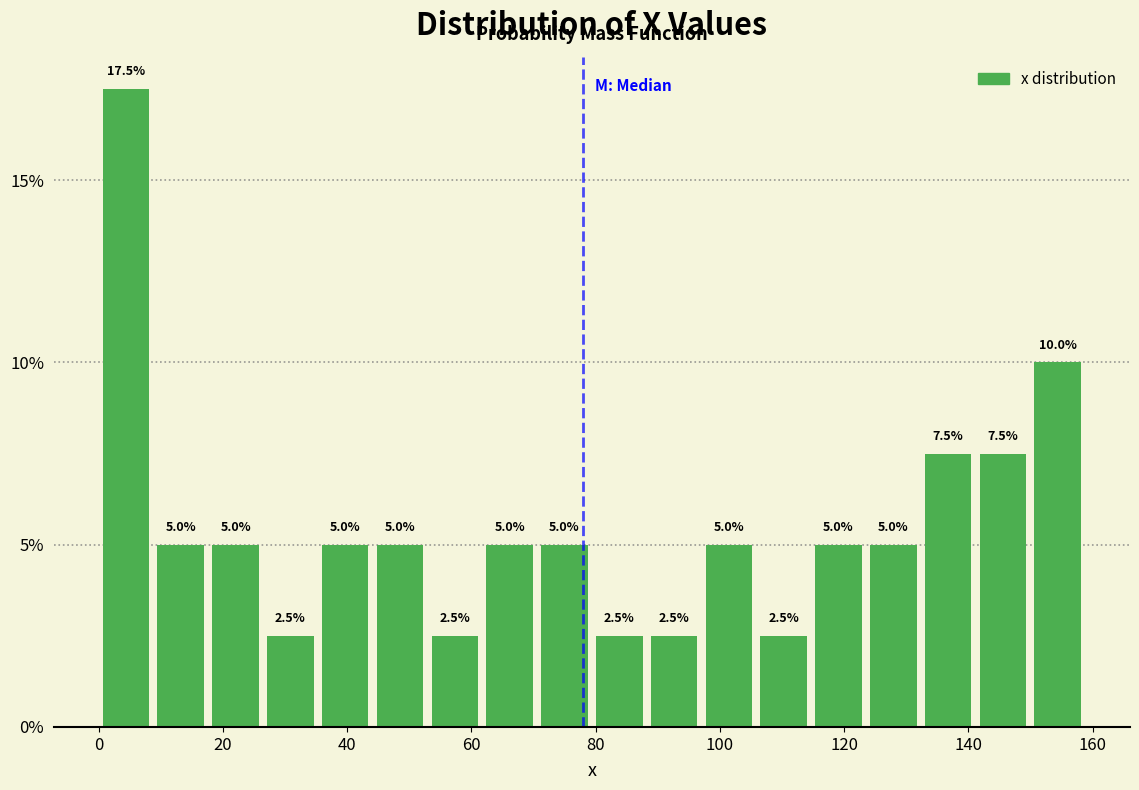

How tall is the bar that spans 124 to 132 on the x-axis? The bar edges are not printed on the chart, so give them approximately, as read against the axis.

5.0